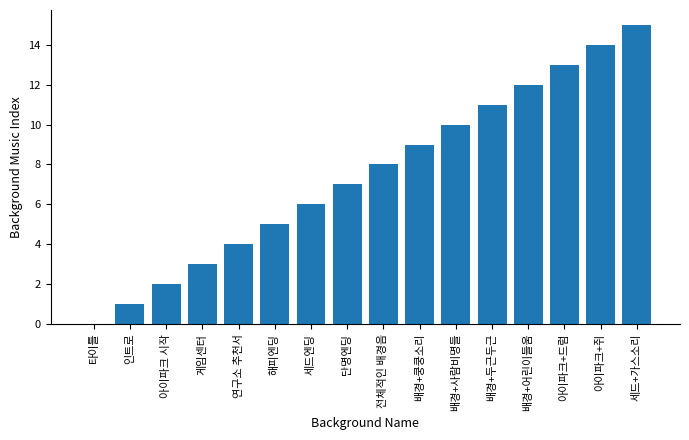

Reading left to right, transcribe all the data shown in this chart.

0	1	2	3	4	5	6	7	8	9	10	11	12	13	14	15